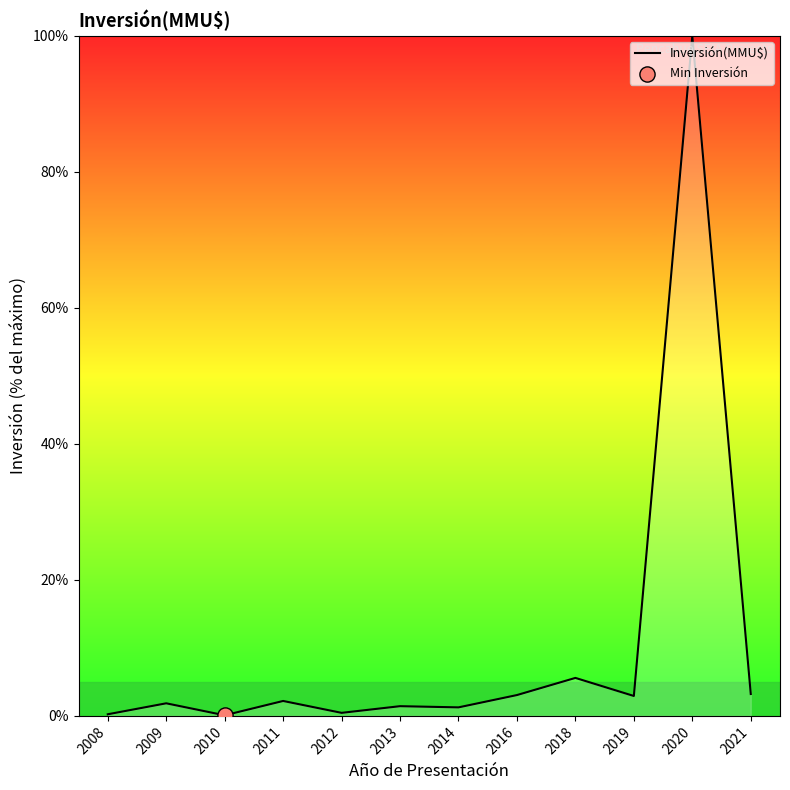

What is the change in value from 2011 to 2021?

+1.0